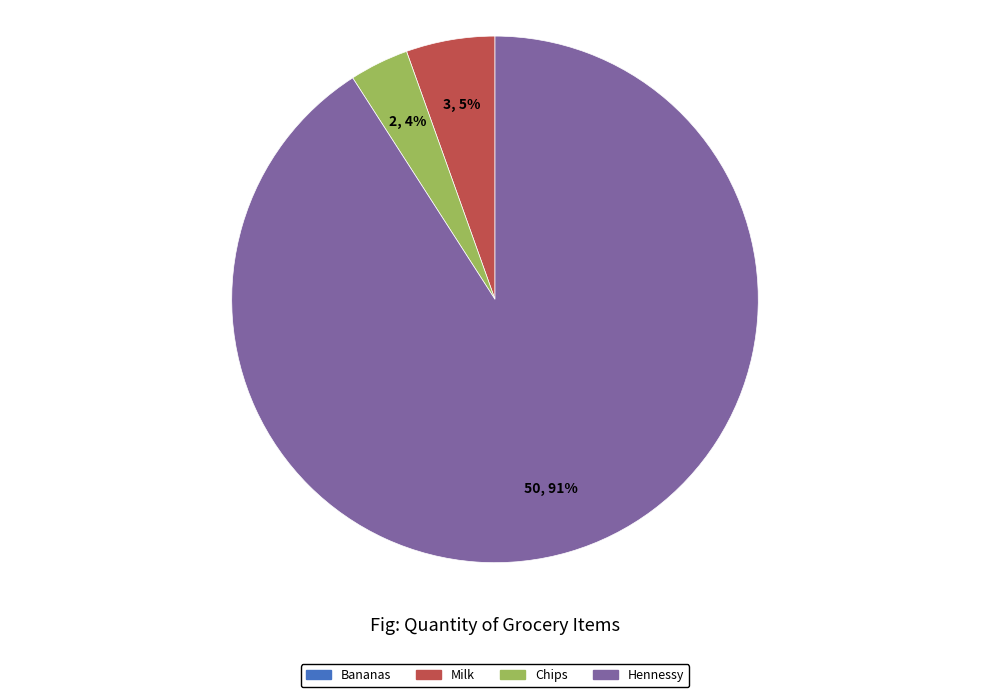

To the nearest percent, what is the difference between the largest and smallest slice percentages?

87%